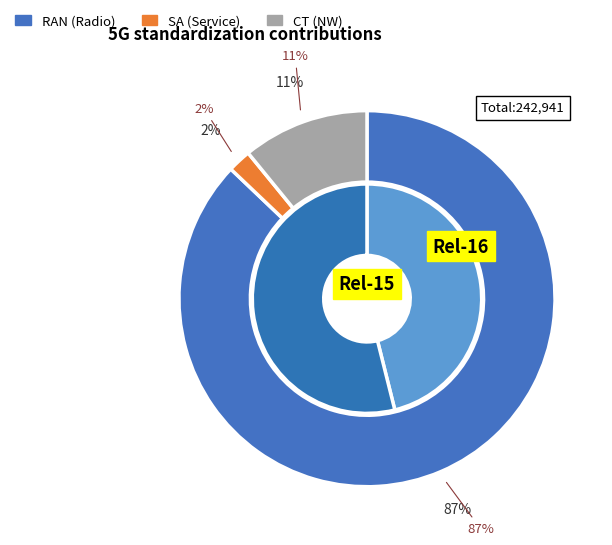

Rank the series by their maximum value, from highest to lowest.

RAN (Radio), CT (NW), SA (Service)